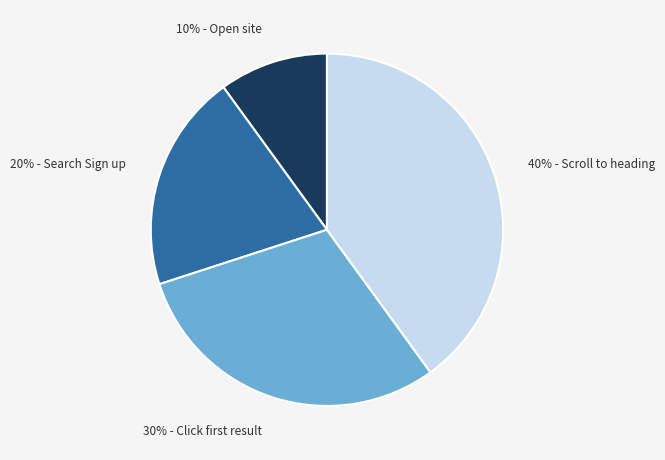

Count the number of slices in the pie.

4